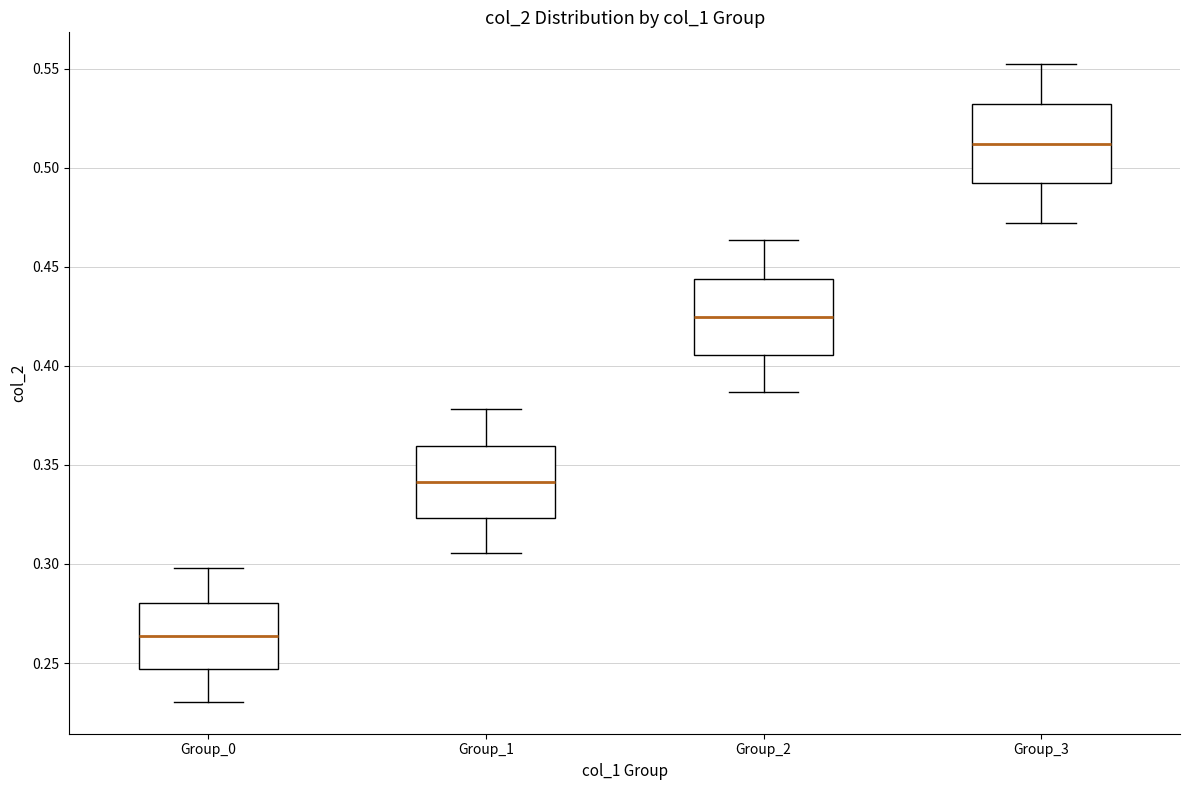

Reading left to right, read every box against the y-axis: the position of its median line, the range the box covers, and the ends of its whiskers. The values are not printed on the chart, so give them approximately, as read against the axis.

Group_0: median 0.265, box 0.245 to 0.280, whiskers 0.230 to 0.300
Group_1: median 0.340, box 0.325 to 0.360, whiskers 0.305 to 0.380
Group_2: median 0.425, box 0.405 to 0.445, whiskers 0.385 to 0.465
Group_3: median 0.510, box 0.490 to 0.530, whiskers 0.470 to 0.550